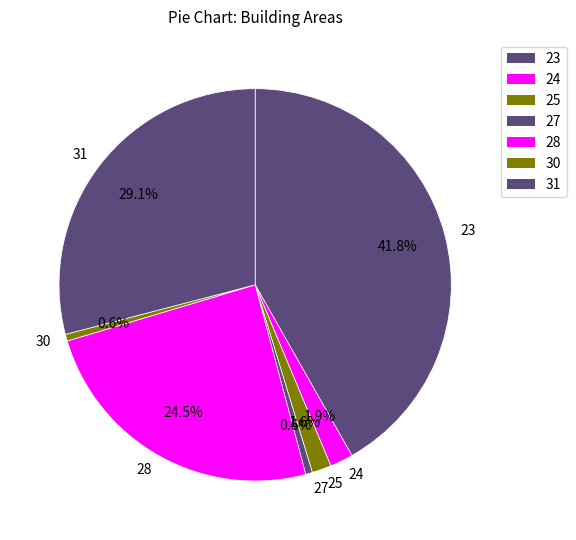

Which slice is the largest?

23